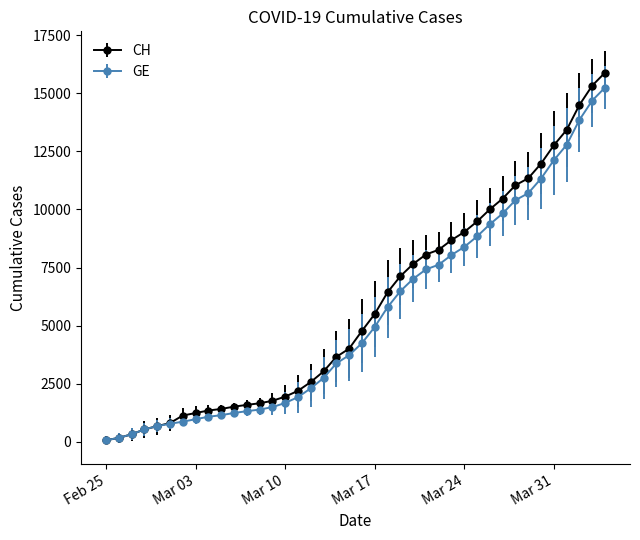

What is the maximum value for CH?

15884